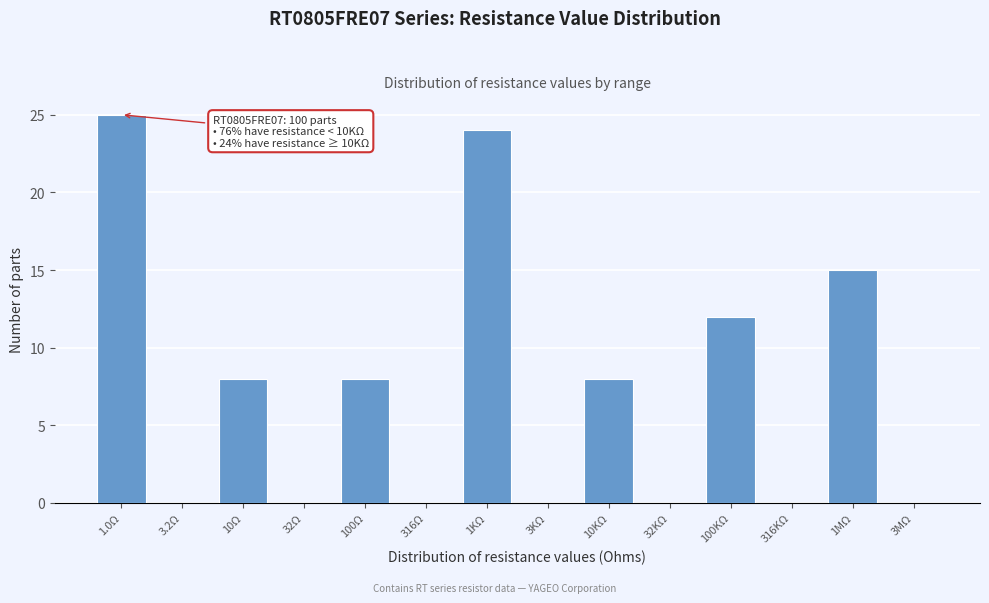

Reading left to right, extract all data points from this chart.

1.0Ω=25	3.2Ω=0	10Ω=8	32Ω=0	100Ω=8	316Ω=0	1KΩ=24	3KΩ=0	10KΩ=8	32KΩ=0	100KΩ=12	316KΩ=0	1MΩ=15	3MΩ=0